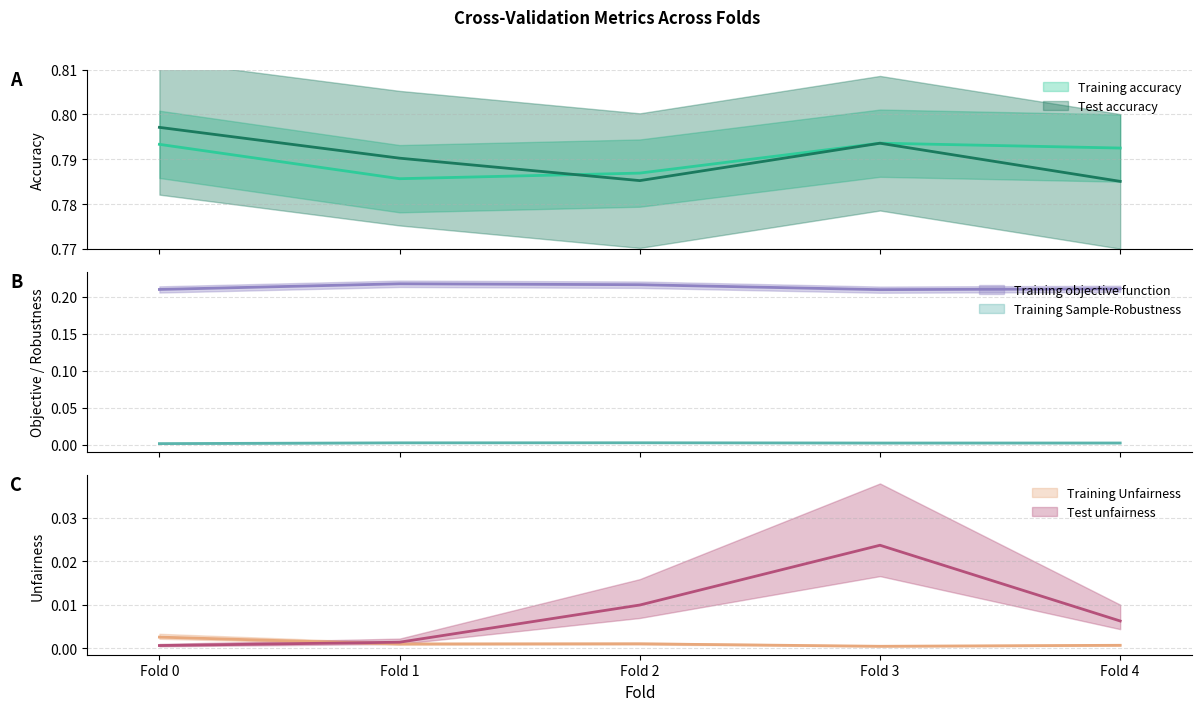

The value of Training objective function at Fold 0 is 0.1. True or false?

False